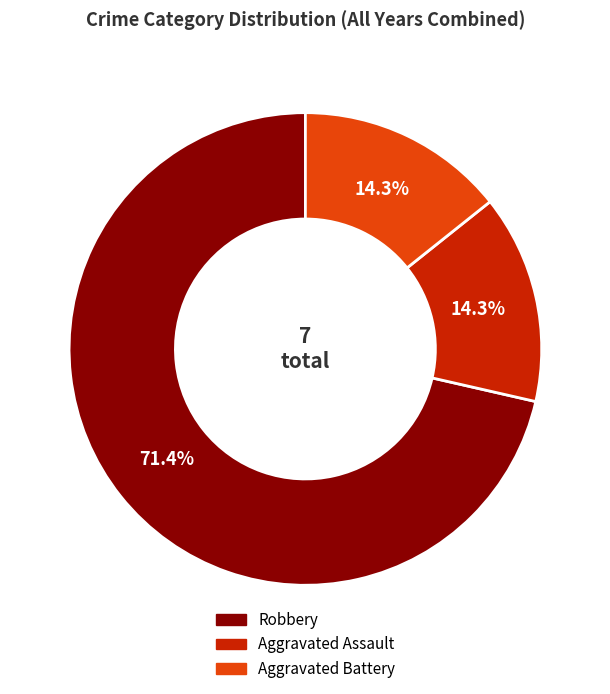

What is the ratio of the value at Aggravated Assault to the value at Robbery?

0.2